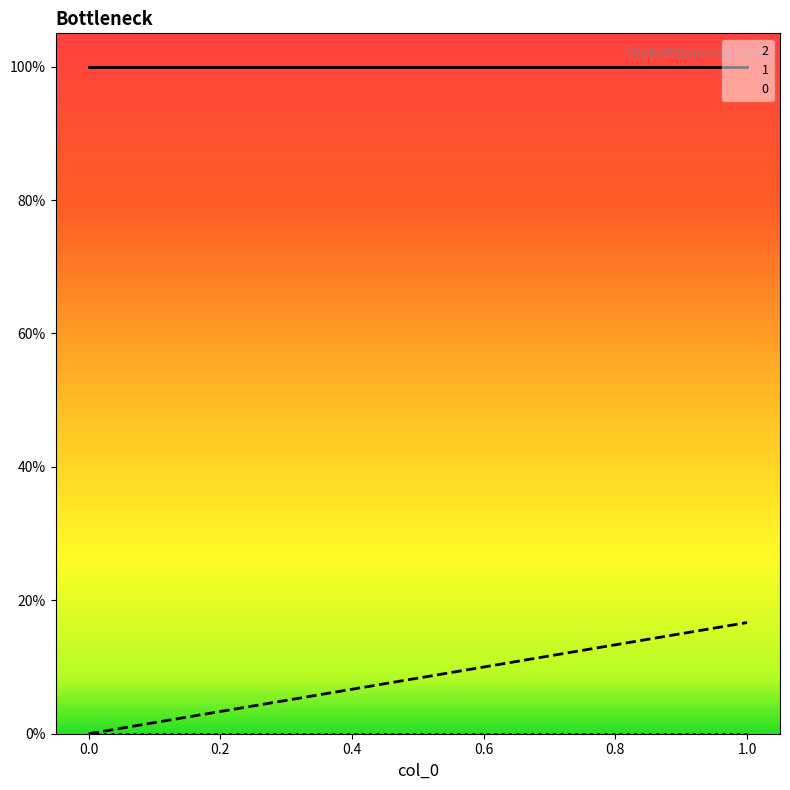

Count the number of categories in the chart.

2